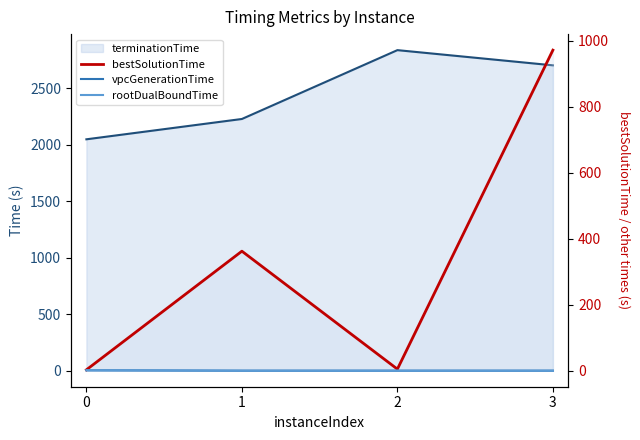

What is the minimum value shown in the chart?

2.7